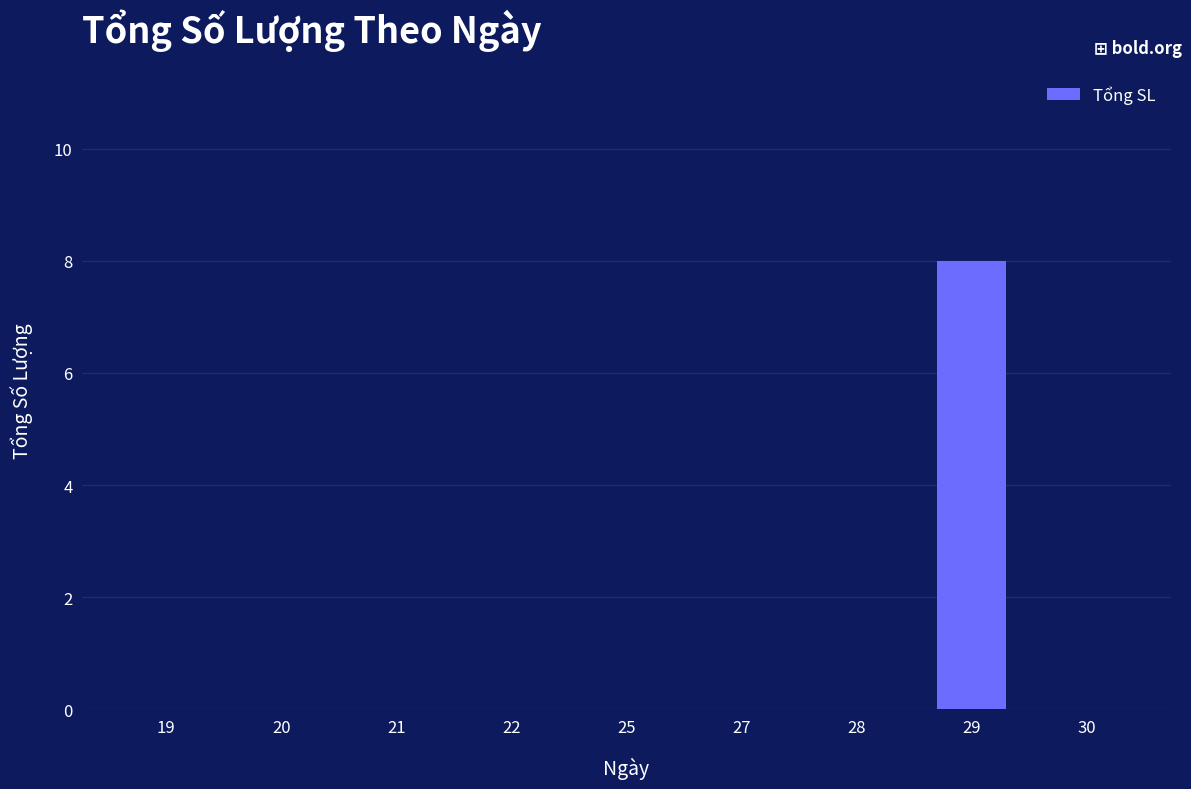

True or false: the data shows 5 at 25.

False